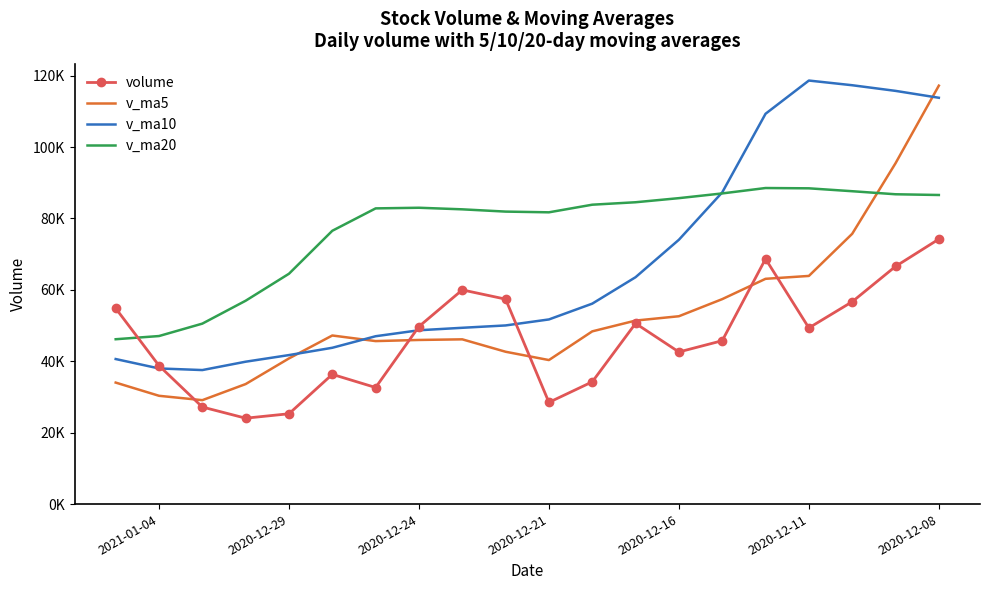

True or false: volume and v_ma20 cross at least once.

True